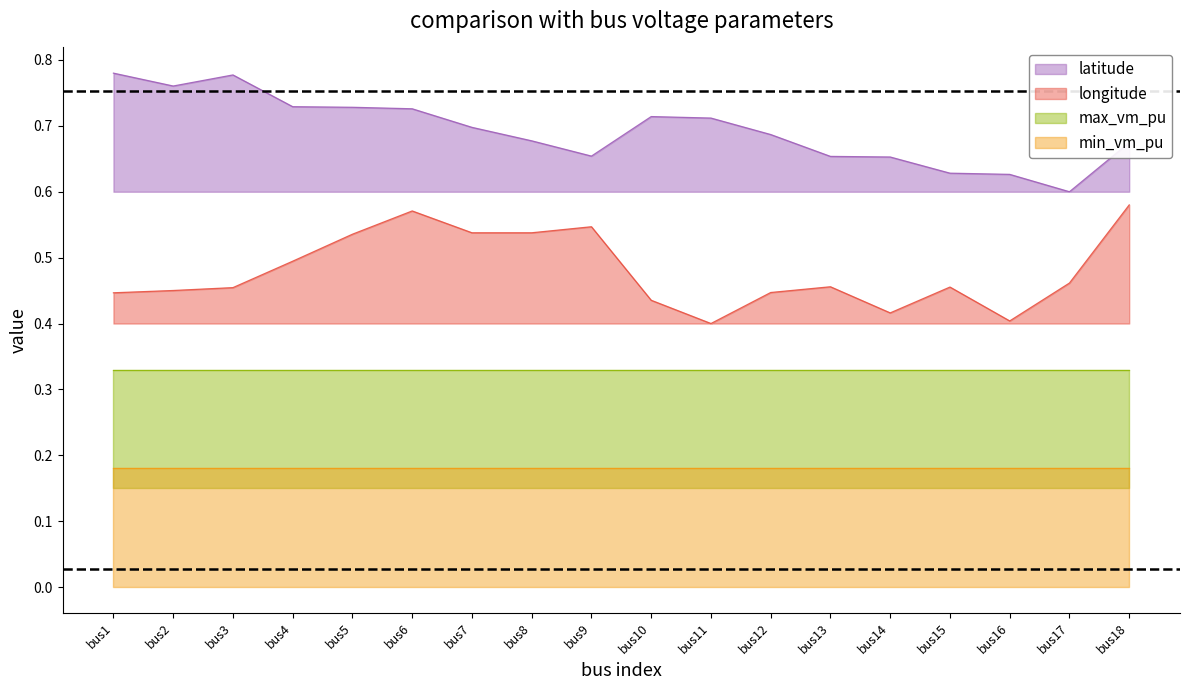

Which series changed the most between bus11 and bus12?

longitude